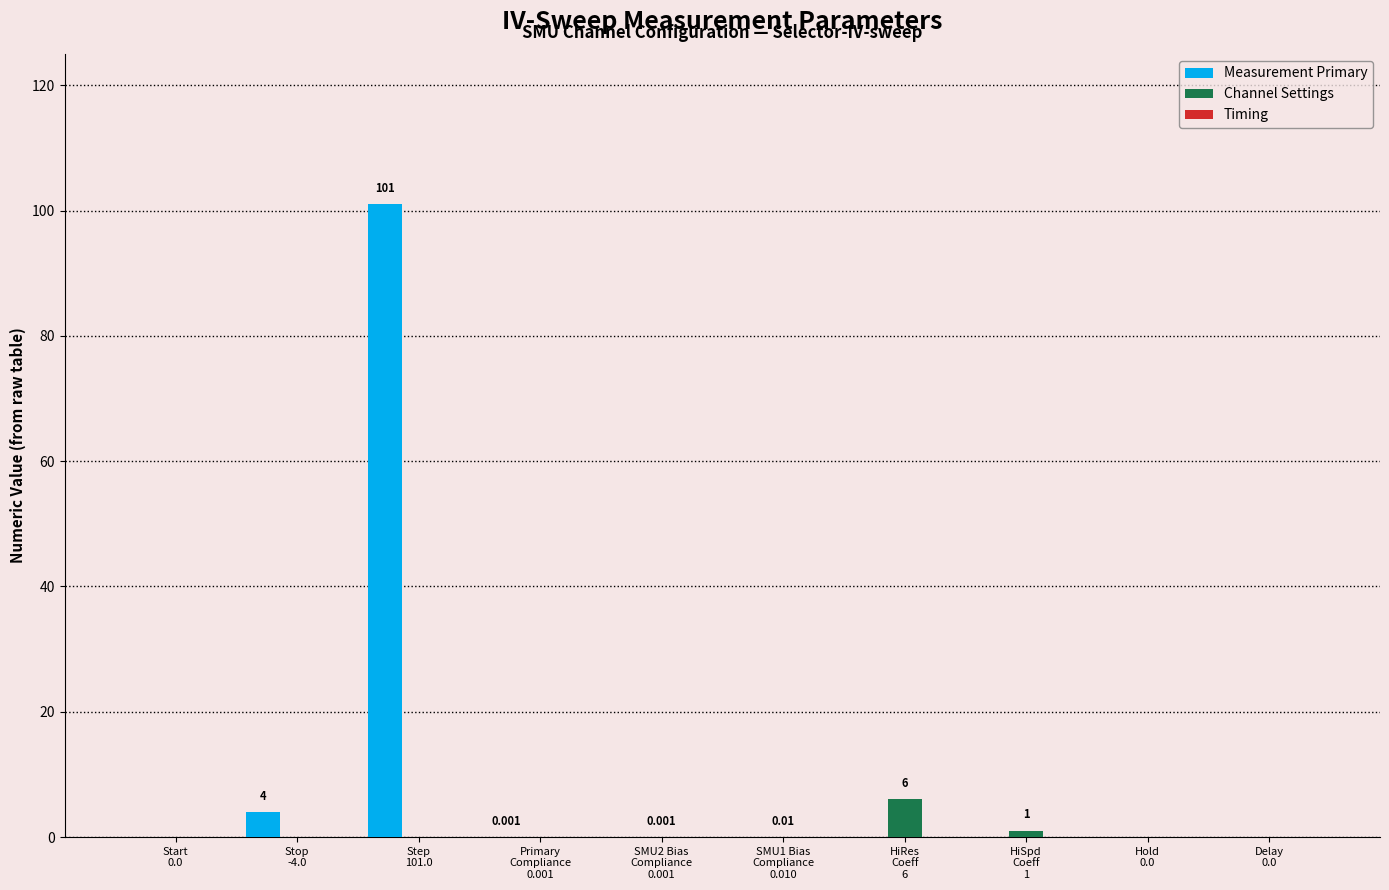

Which series has the largest total across all categories?

Measurement Primary